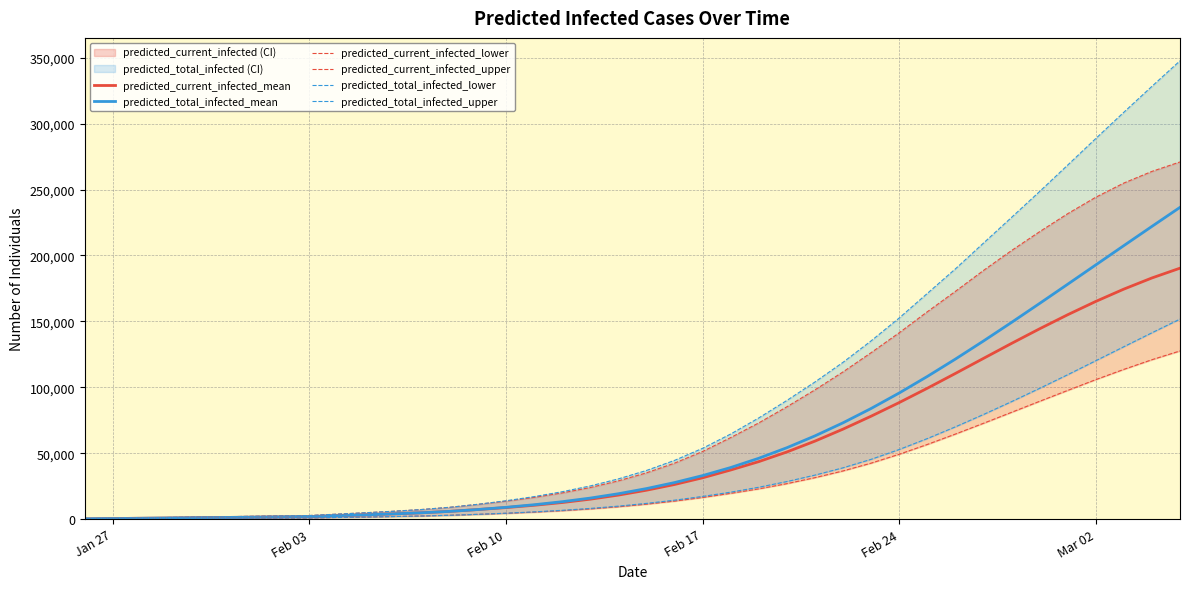

What is the maximum value for predicted_current_infected_mean?

190341